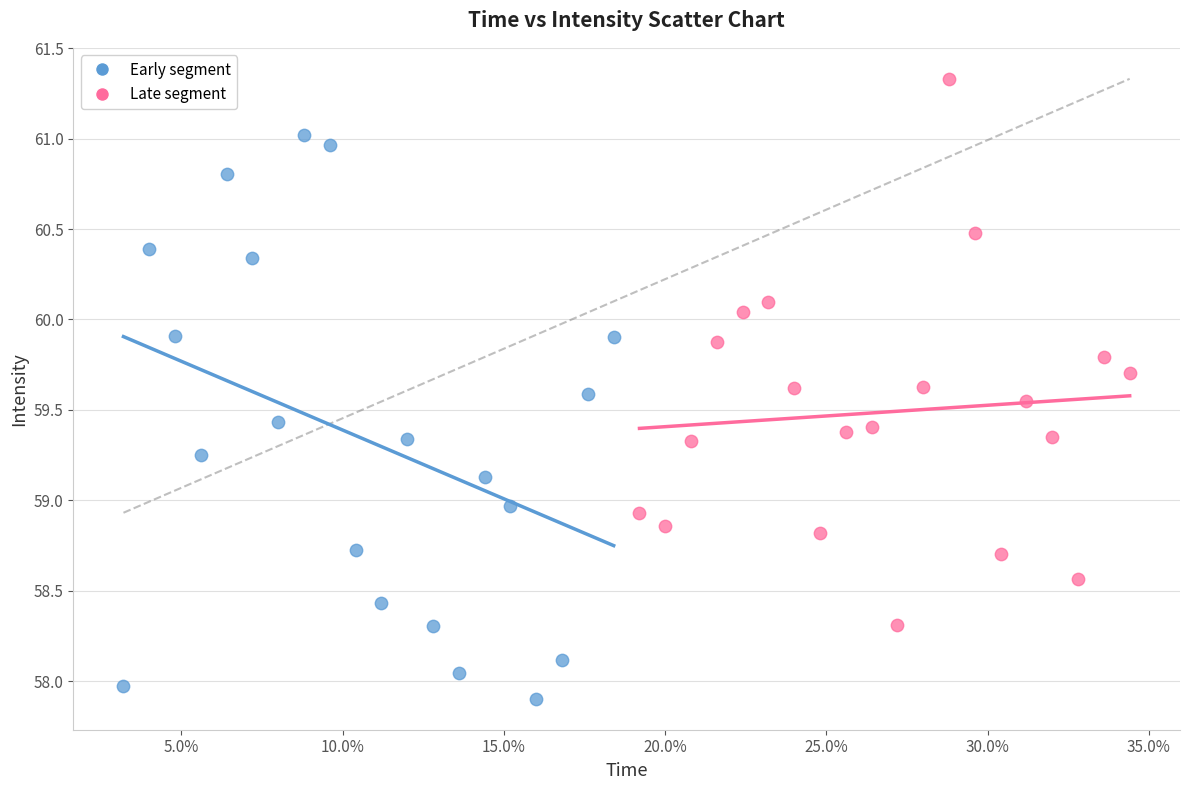

Which series contains the lowest Y value?

Early segment